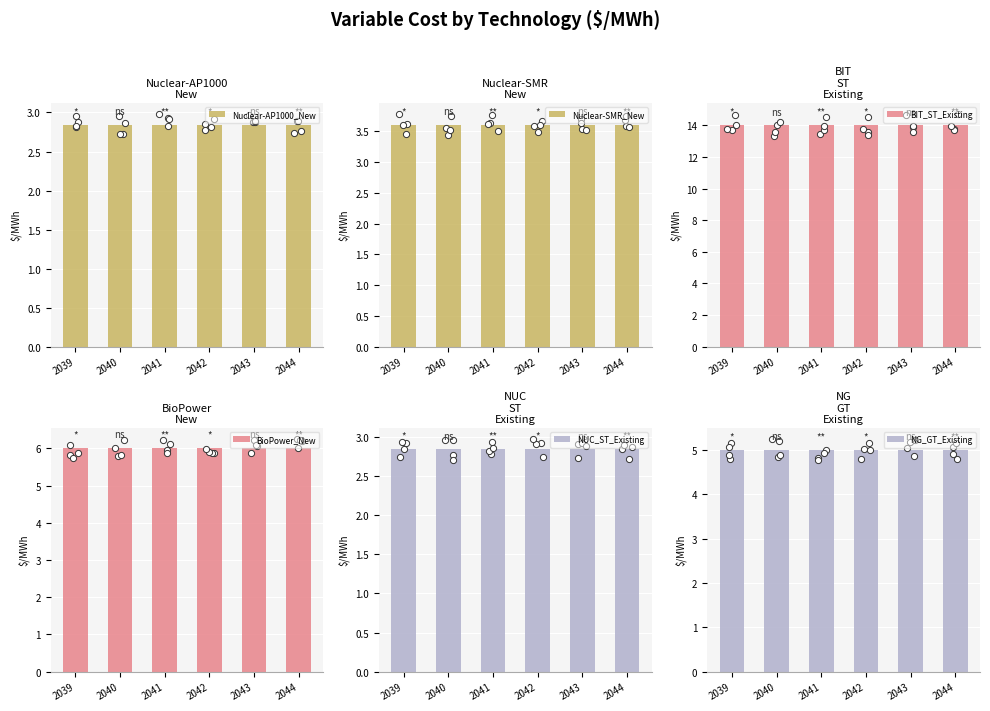

At how many categories does at least one series exceed 7?

6